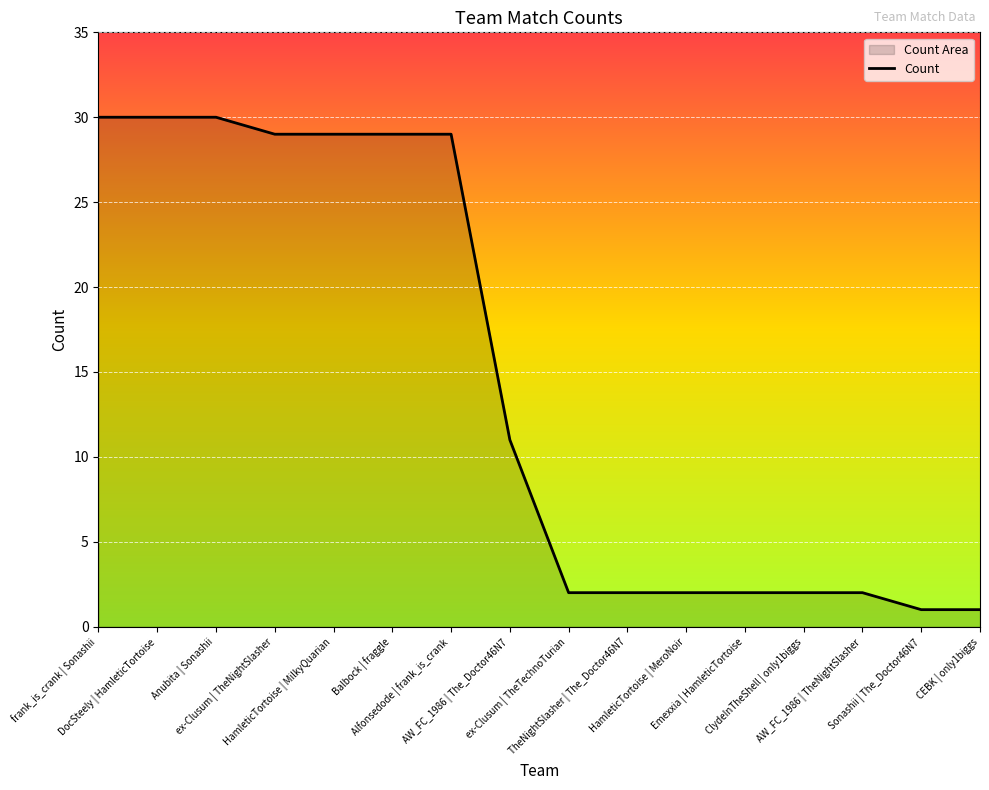

Reading left to right, what are all the values shown in this chart?

frank_is_crank | Sonashii=30	DocSteely | HamleticTortoise=30	Anubita | Sonashii=30	ex-Clusum | TheNightSlasher=29	HamleticTortoise | MilkyQuarian=29	Balbock | fraggle=29	Alfonsedode | frank_is_crank=29	AW_FC_1986 | The_Doctor46N7=11	ex-Clusum | TheTechnoTurian=2	TheNightSlasher | The_Doctor46N7=2	HamleticTortoise | MeroNoir=2	Emexxia | HamleticTortoise=2	ClydeInTheShell | only1biggs=2	AW_FC_1986 | TheNightSlasher=2	Sonashii | The_Doctor46N7=1	CEBK | only1biggs=1